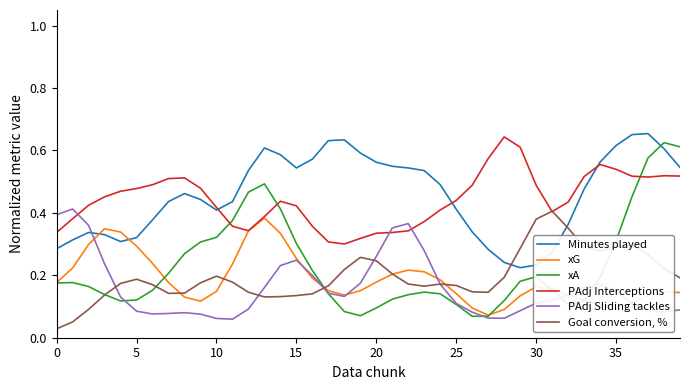

List the series in order of their peak value, highest first.

Minutes played, PAdj Interceptions, xA, PAdj Sliding tackles, Goal conversion, %, xG